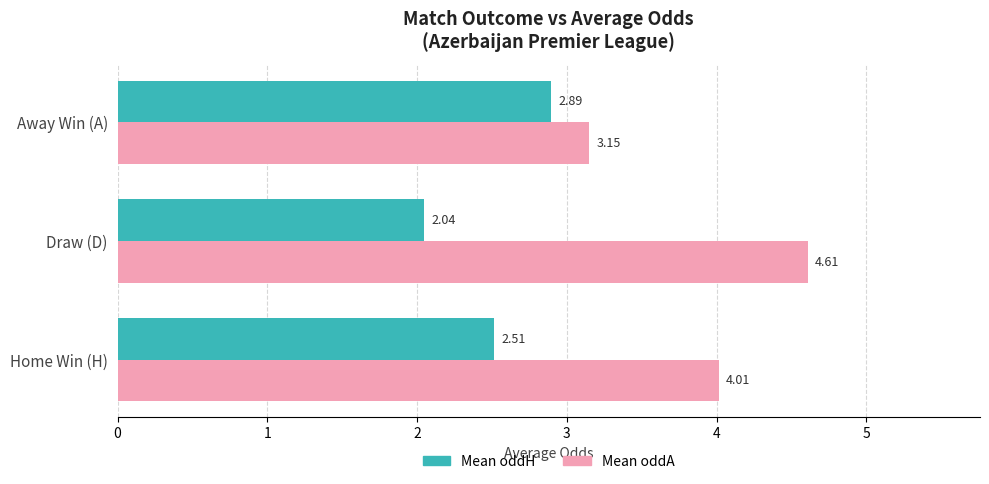

How many data points does each series have?

3